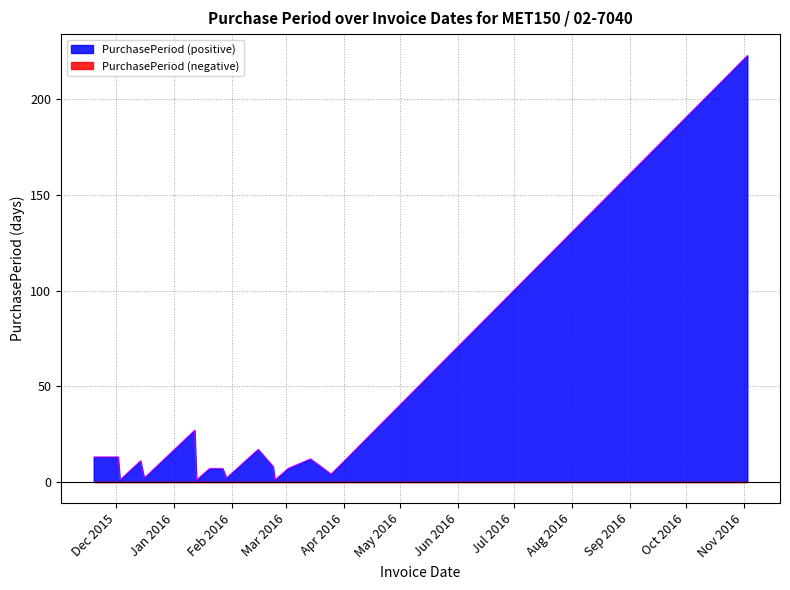

True or false: the data shows 1 at 2016-01-29.

False